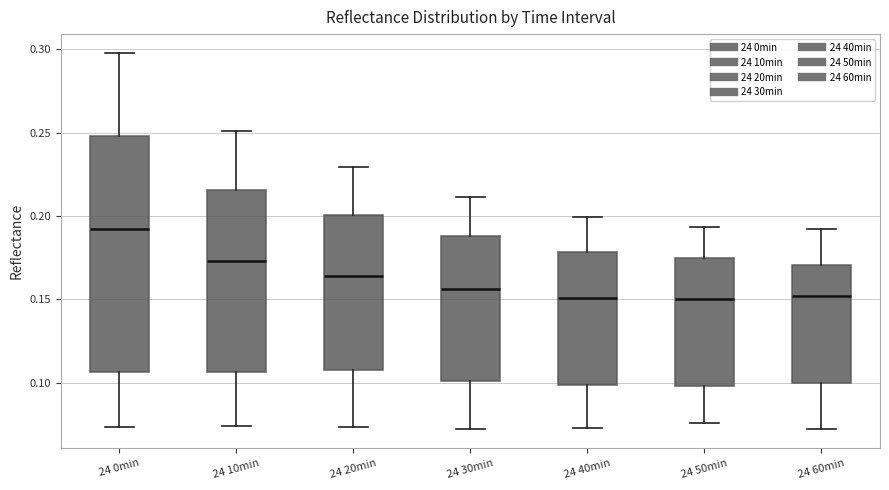

Reading left to right, transcribe this box plot: for each box, give where its median line is, the range the box spans, and where its two whiskers end, as read against the y-axis. The values are not printed on the chart, so give them approximately, as read against the axis.

24 0min: median 0.190, box 0.105 to 0.250, whiskers 0.075 to 0.300
24 10min: median 0.175, box 0.105 to 0.215, whiskers 0.075 to 0.250
24 20min: median 0.165, box 0.110 to 0.200, whiskers 0.075 to 0.230
24 30min: median 0.155, box 0.100 to 0.190, whiskers 0.075 to 0.210
24 40min: median 0.150, box 0.100 to 0.180, whiskers 0.075 to 0.200
24 50min: median 0.150, box 0.100 to 0.175, whiskers 0.075 to 0.195
24 60min: median 0.150, box 0.100 to 0.170, whiskers 0.070 to 0.190